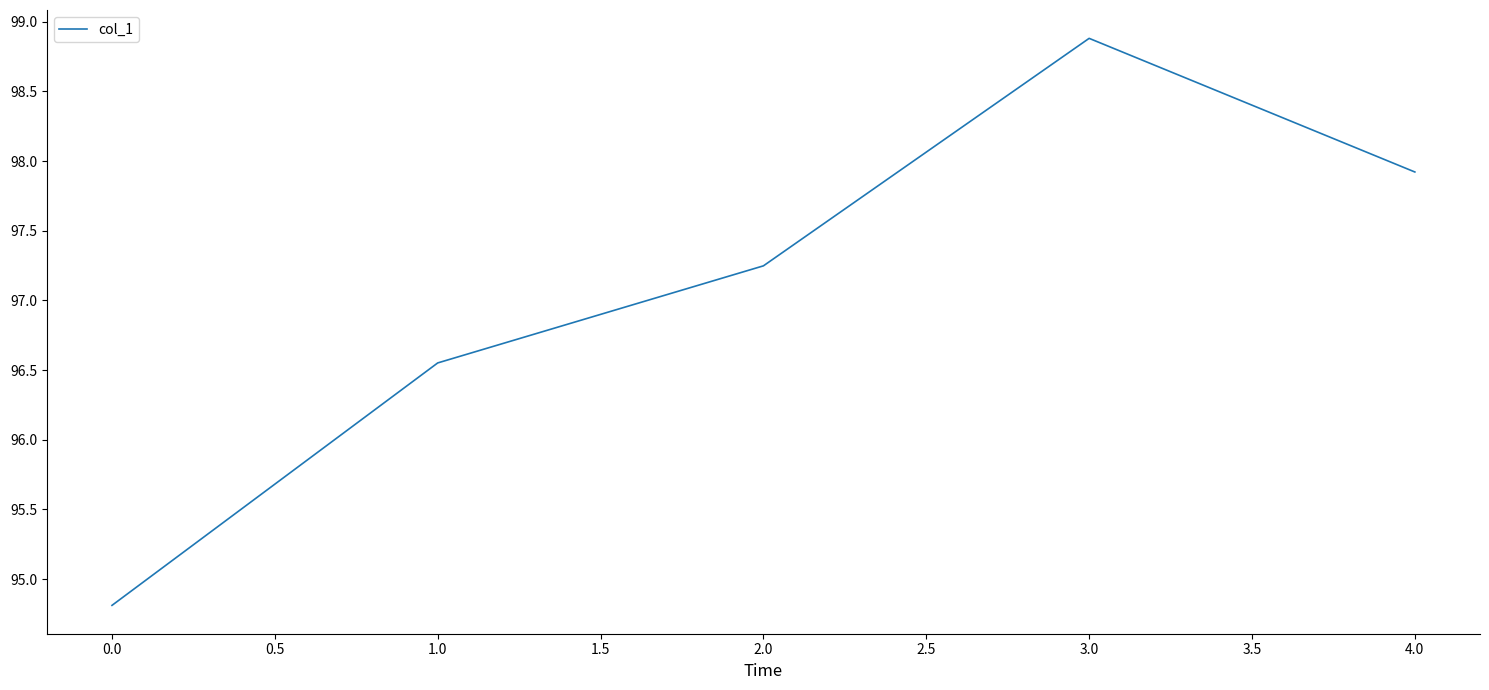

Between 0.0 and 3.0, which is larger?

3.0